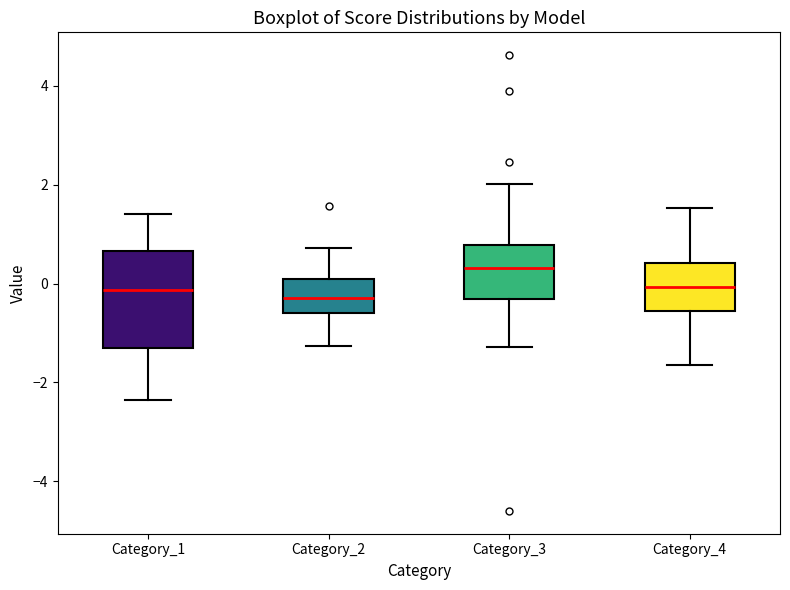

Which box's median line is the highest?

Category_3